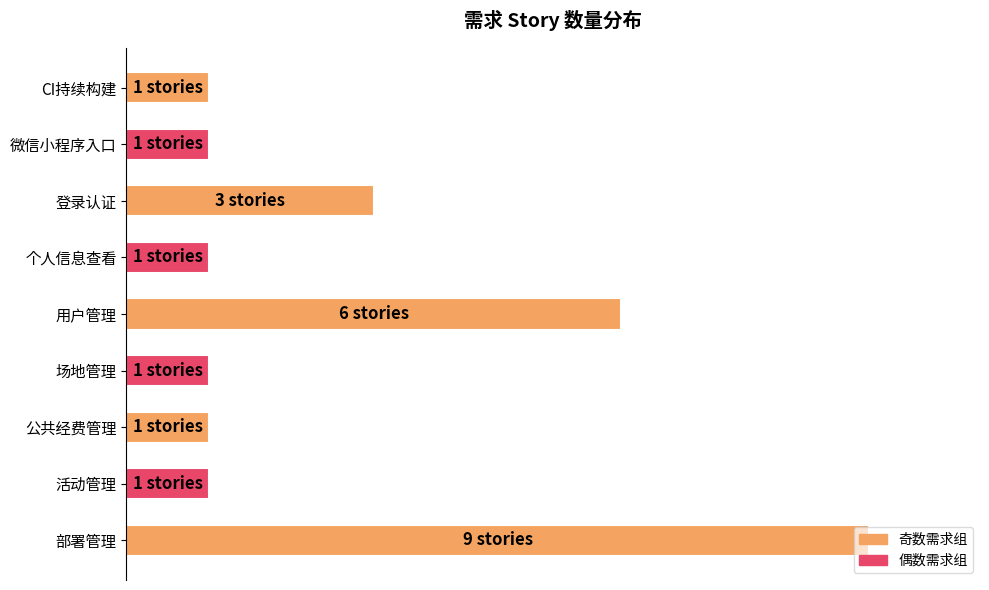

What is the difference between the maximum and minimum values?

88.9